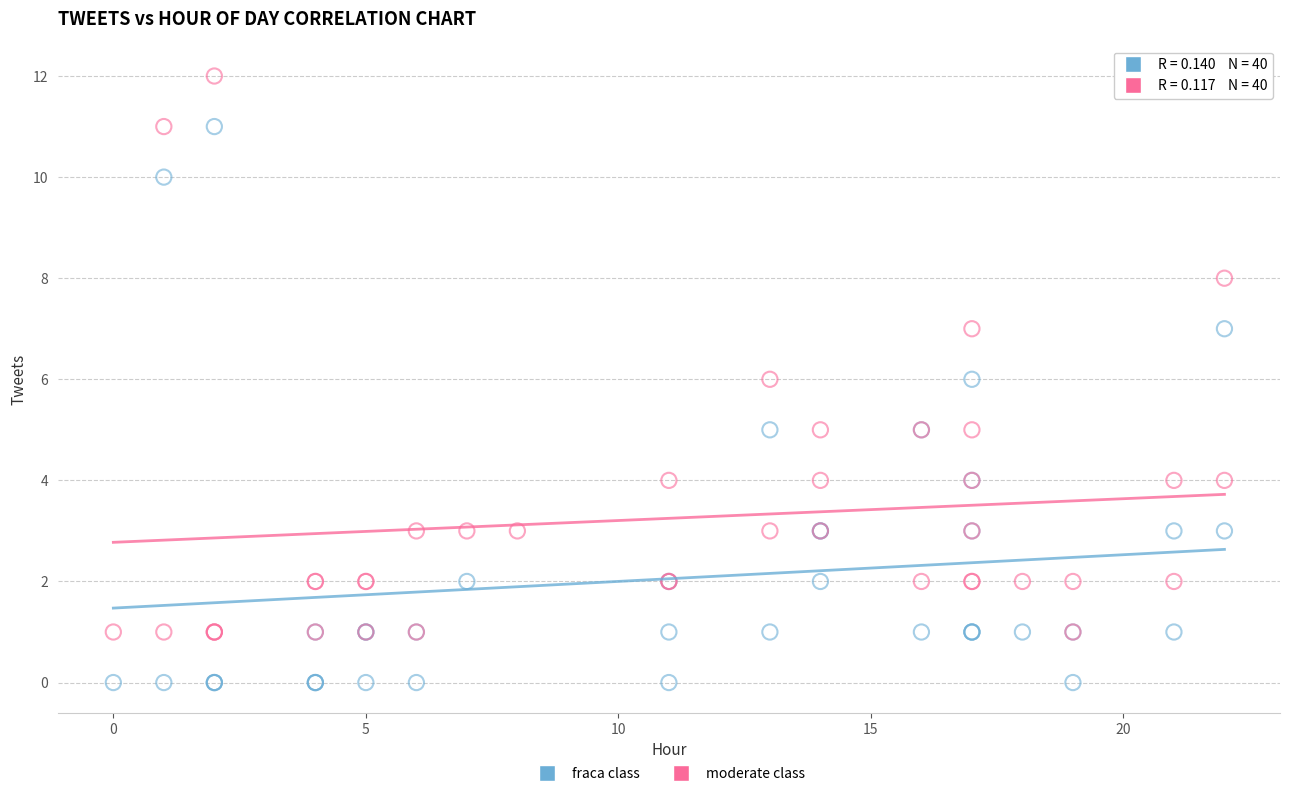

Which series reaches the maximum Y coordinate?

moderate class